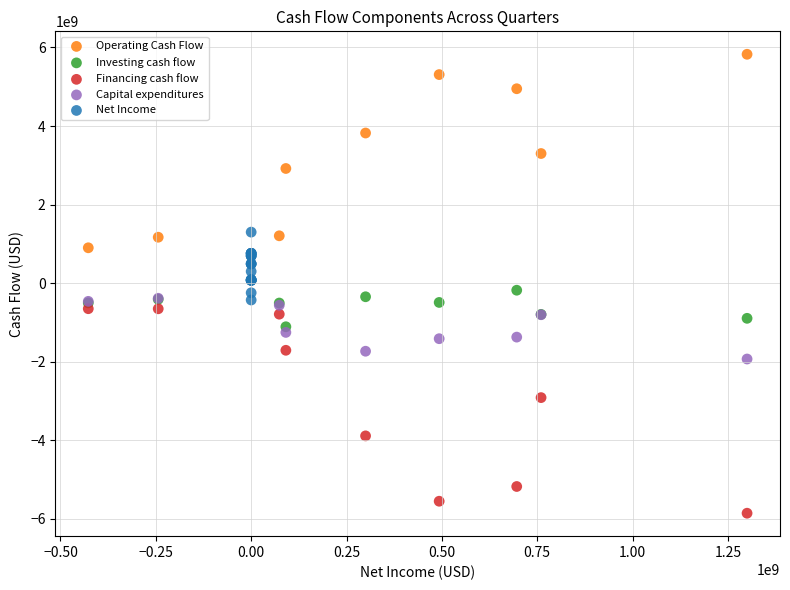

What are all the series names shown in the legend?

Operating Cash Flow, Investing cash flow, Financing cash flow, Capital expenditures, Net Income